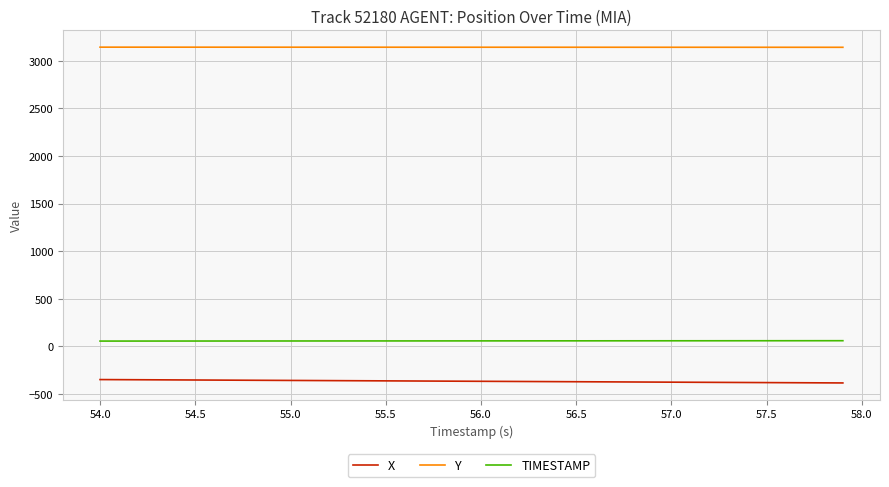

Which series has the largest total across all categories?

Y